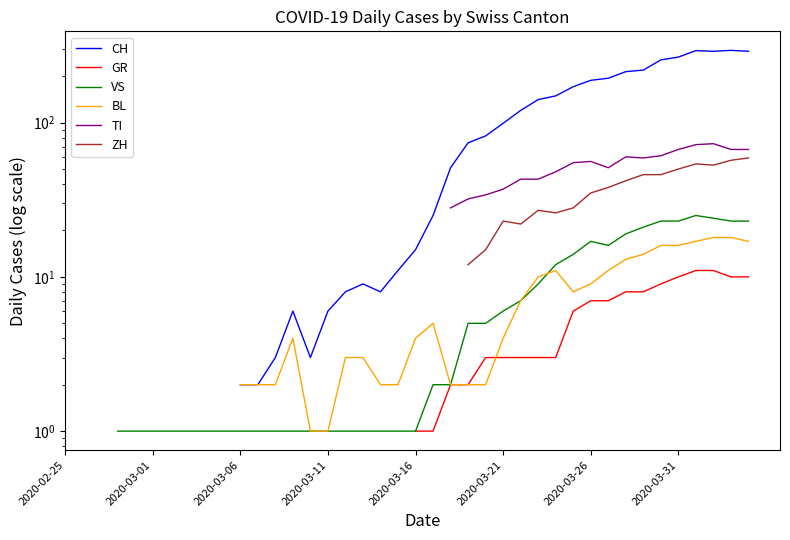

What position from the left is 2020-03-21?

26